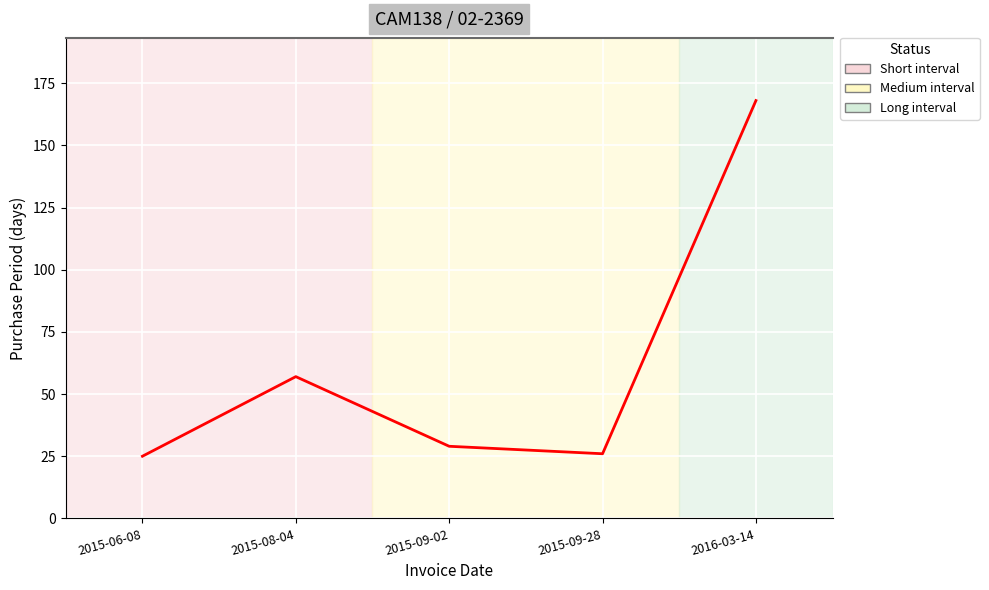

What is the change in value from 2015-06-08 to 2015-09-28?

+1